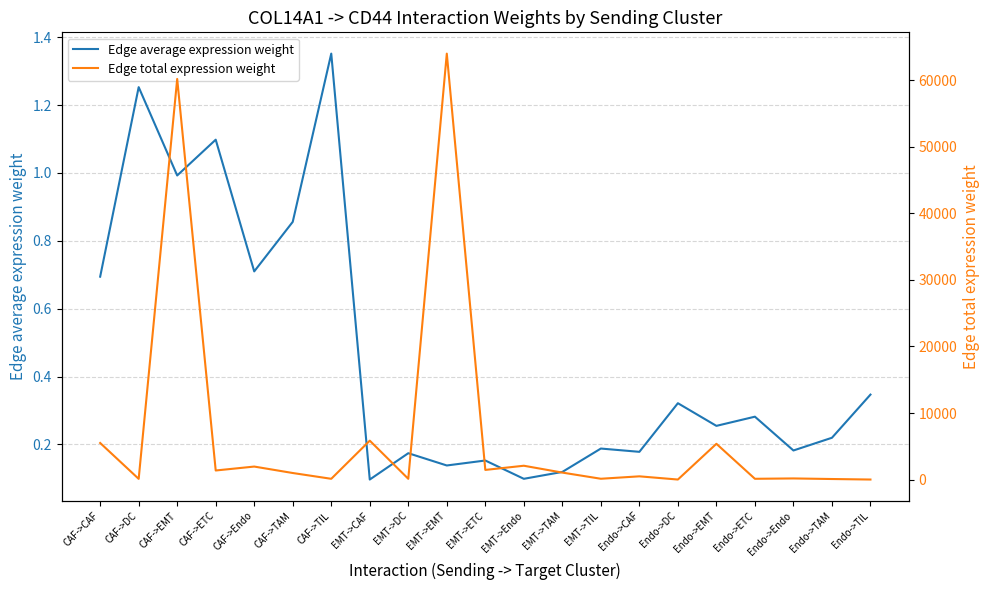

Reading left to right, what are all the values shown in this chart?

Edge average expression weight: CAF->CAF=0.7	CAF->DC=1.3	CAF->EMT=1.0	CAF->ETC=1.1	CAF->Endo=0.7	CAF->TAM=0.9	CAF->TIL=1.4	EMT->CAF=0.1	EMT->DC=0.2	EMT->EMT=0.1	EMT->ETC=0.2	EMT->Endo=0.1	EMT->TAM=0.1	EMT->TIL=0.2	Endo->CAF=0.2	Endo->DC=0.3	Endo->EMT=0.3	Endo->ETC=0.3	Endo->Endo=0.2	Endo->TAM=0.2	Endo->TIL=0.3
Edge total expression weight: CAF->CAF=5500.2	CAF->DC=111.5	CAF->EMT=60165.8	CAF->ETC=1368.3	CAF->Endo=1958.7	CAF->TAM=990.4	CAF->TIL=120.3	EMT->CAF=5847.8	EMT->DC=118.6	EMT->EMT=63967.4	EMT->ETC=1454.7	EMT->Endo=2082.5	EMT->TAM=1052.9	EMT->TIL=127.9	Endo->CAF=491.5	Endo->DC=10.0	Endo->EMT=5376.4	Endo->ETC=122.3	Endo->Endo=175.0	Endo->TAM=88.5	Endo->TIL=10.8